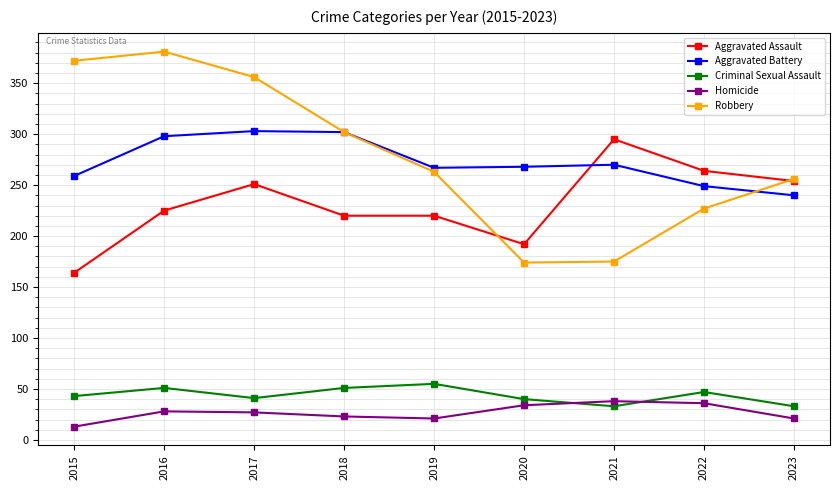

What is the minimum value for Aggravated Assault?

164